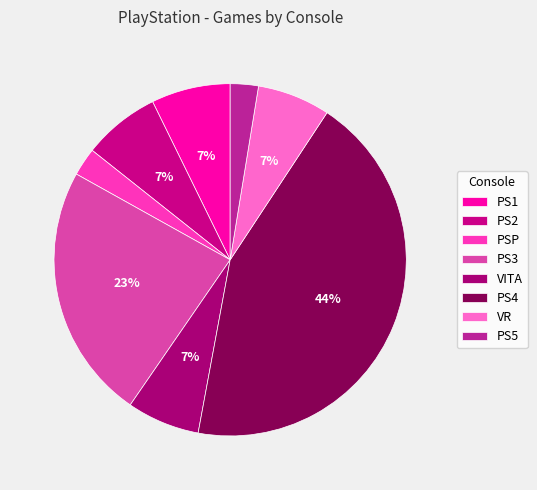

Rank the categories by value from lowest to highest.

PSP, PS5, VITA, VR, PS2, PS1, PS3, PS4